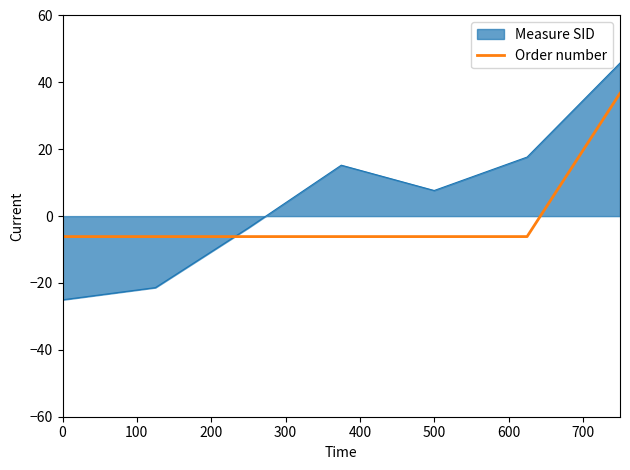

How many lines are shown in the chart?

2